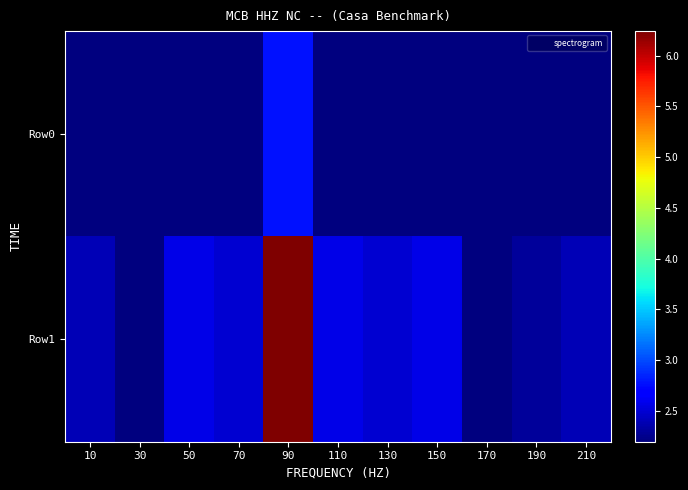

Which series has the largest range (max minus min)?

Row1